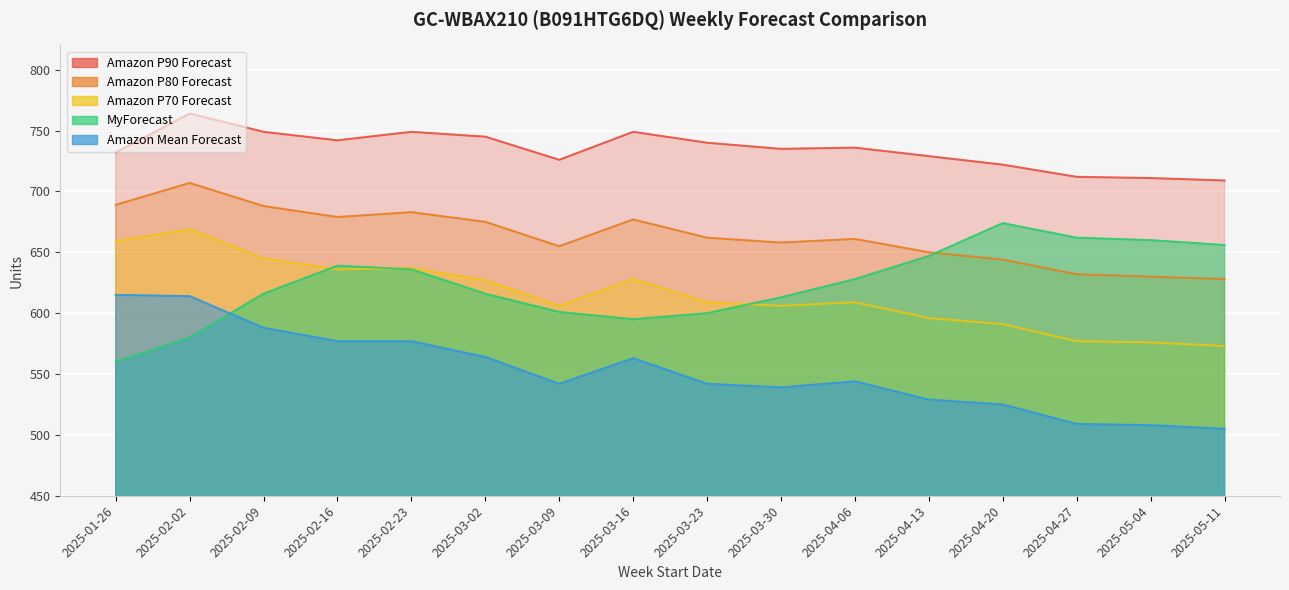

How many values in the Amazon P80 Forecast series are below 662?

8